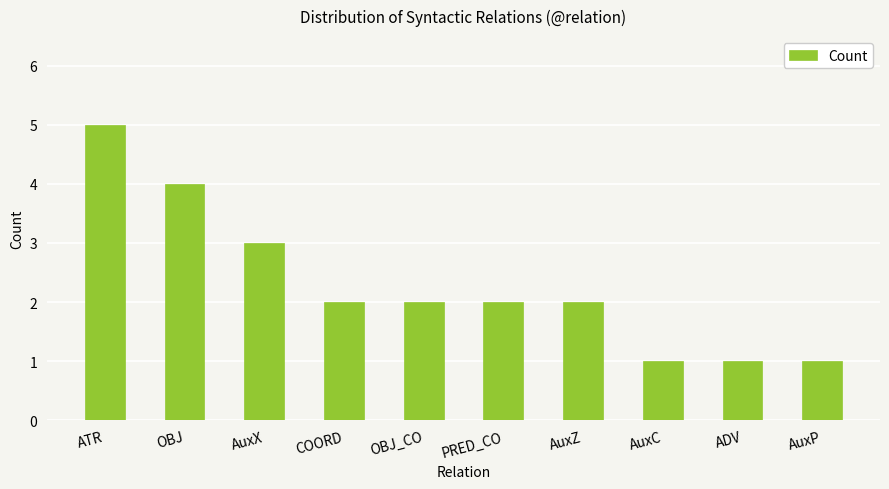

What is the difference between the maximum and minimum values?

4